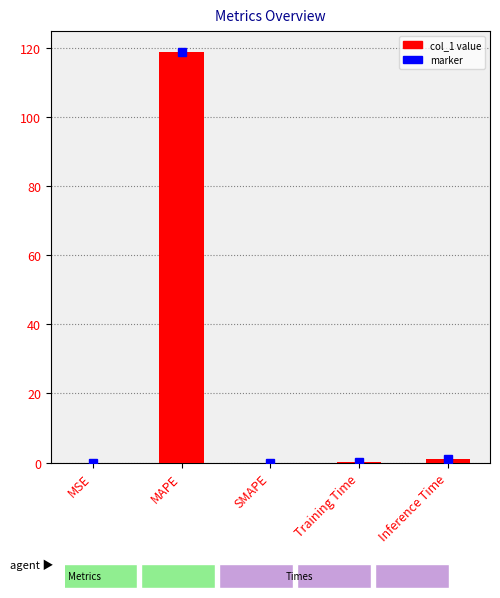

What is the approximate value at Training Time?

0.1